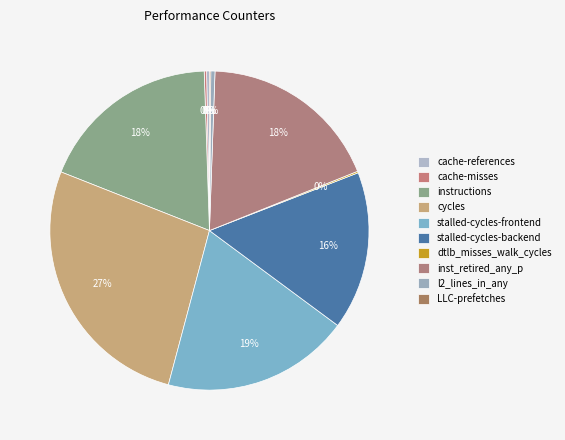

How many slices are in this pie chart?

10